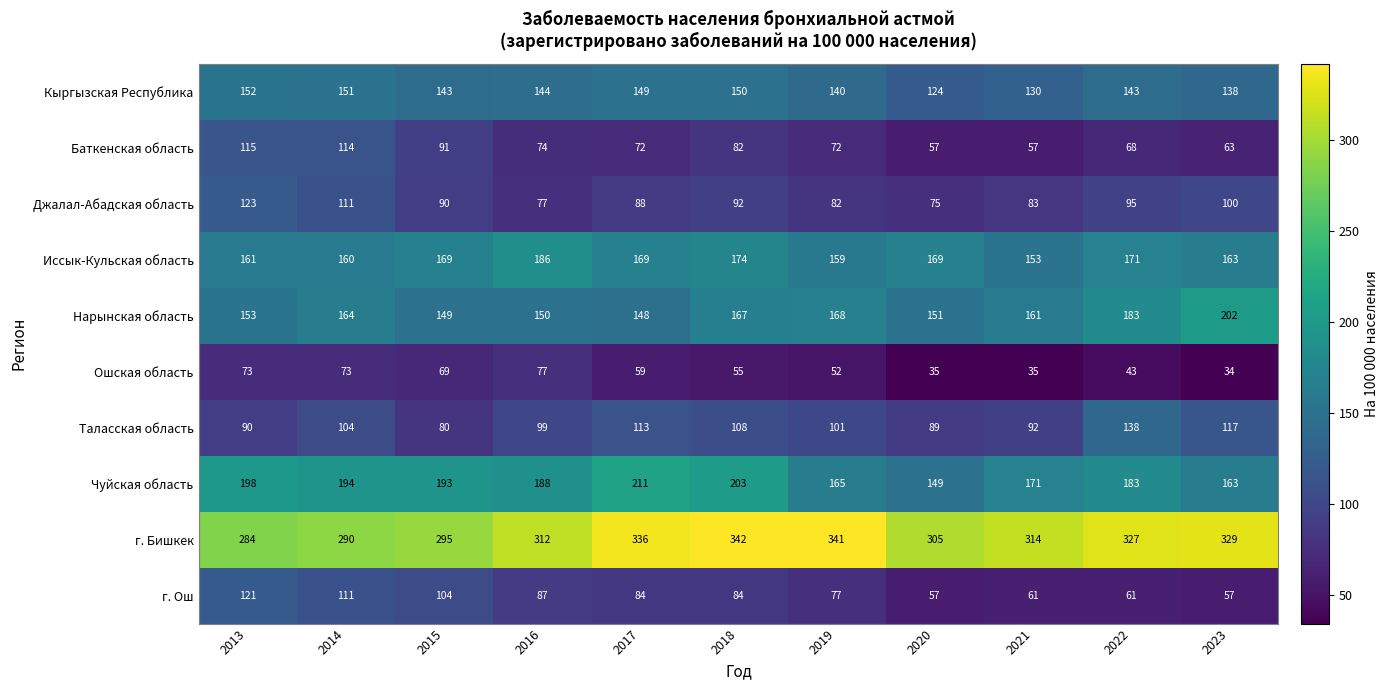

True or false: Ошская область has a value of 37 at 2014.

False